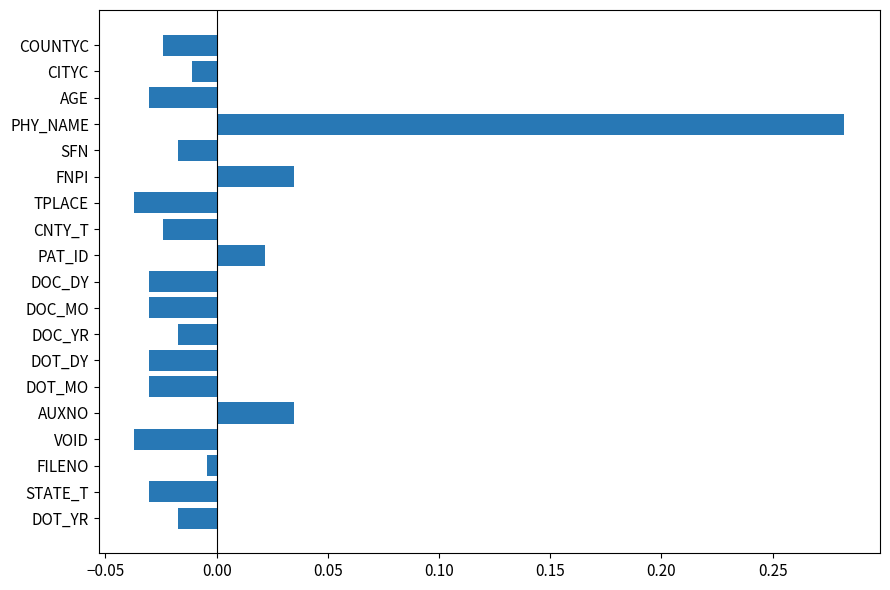

Which label corresponds to the largest value in the chart?

PHY_NAME